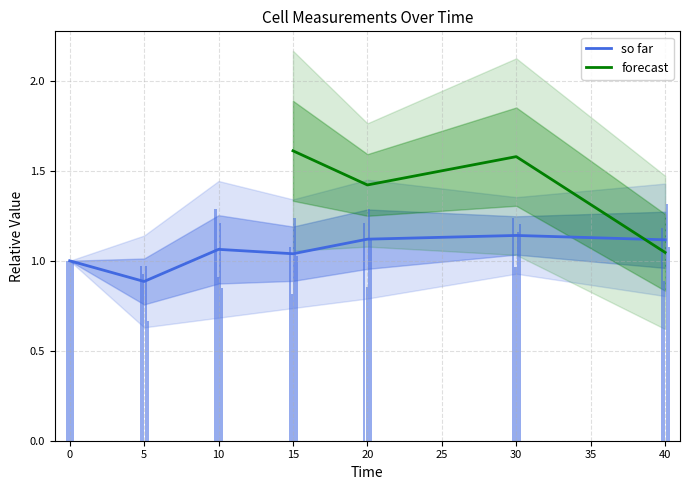

Which category has the lowest value in the cell6 series?

5